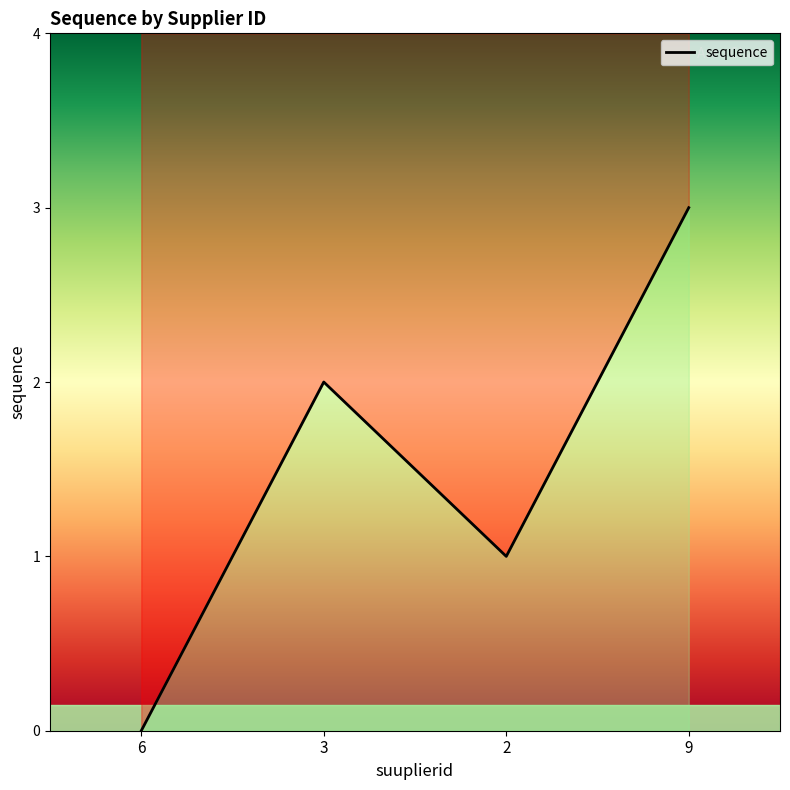

Is this an area chart (filled region under the line)?

No